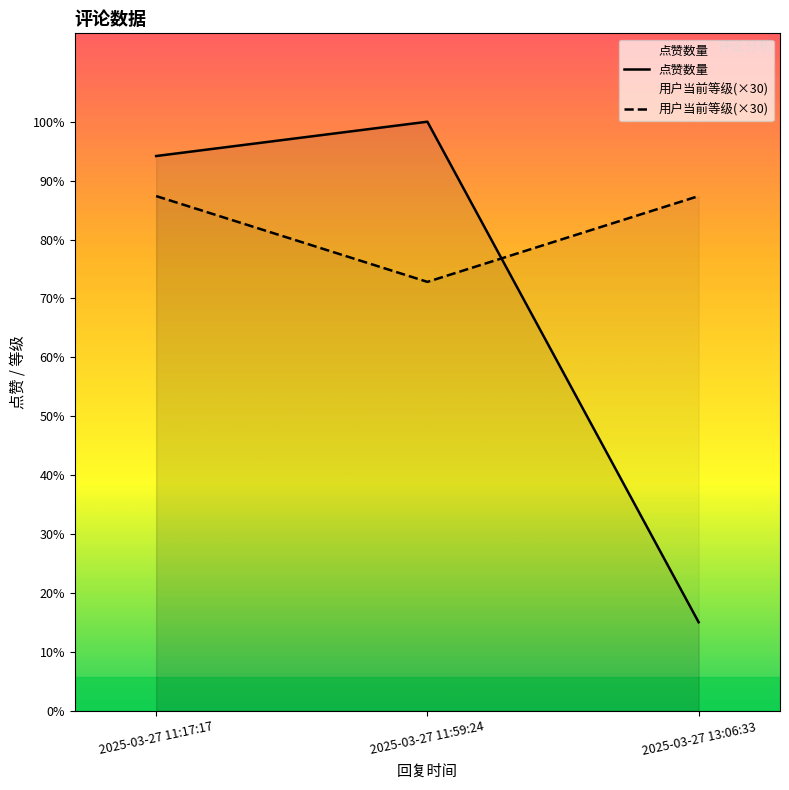

How many data points does each series have?

3